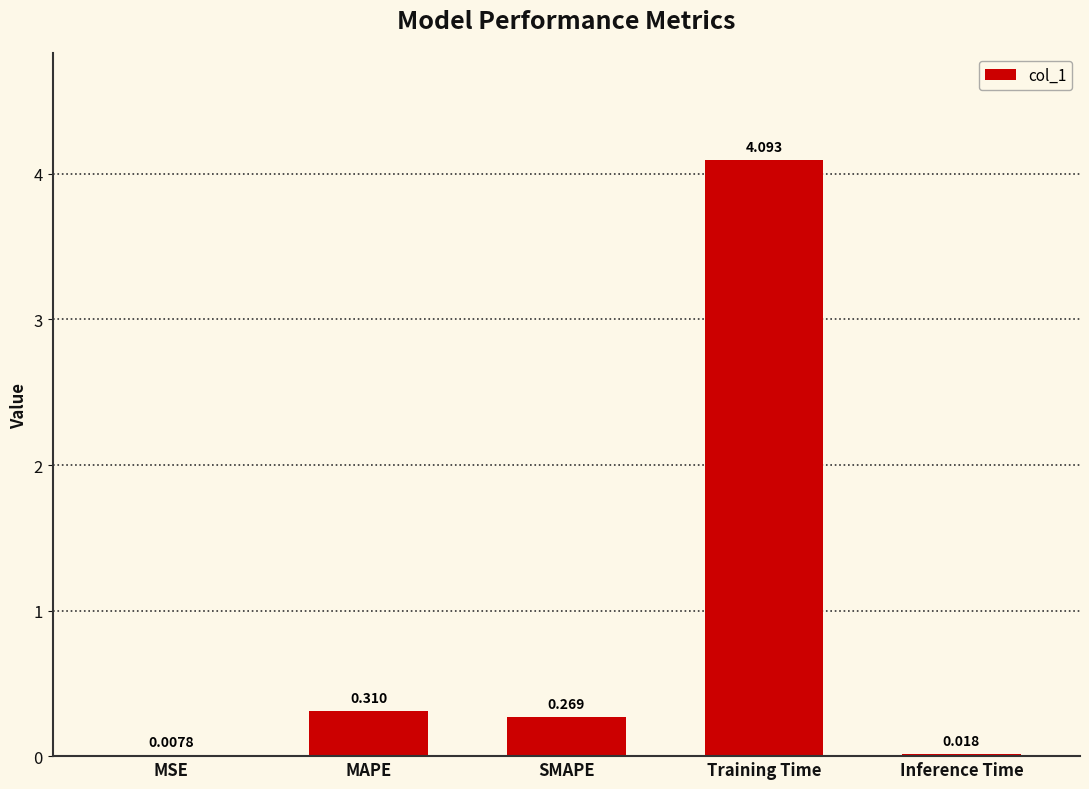

Which label corresponds to the largest value in the chart?

Training Time